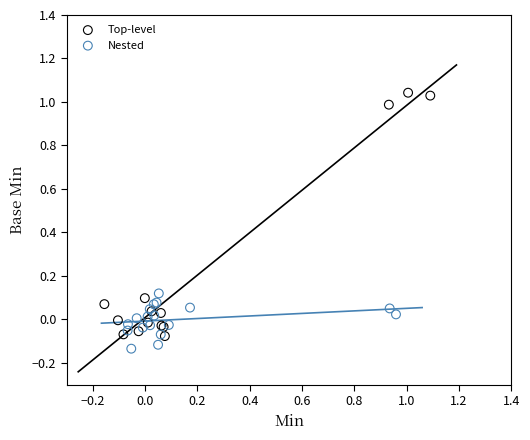

Which series reaches the maximum Y coordinate?

Top-level